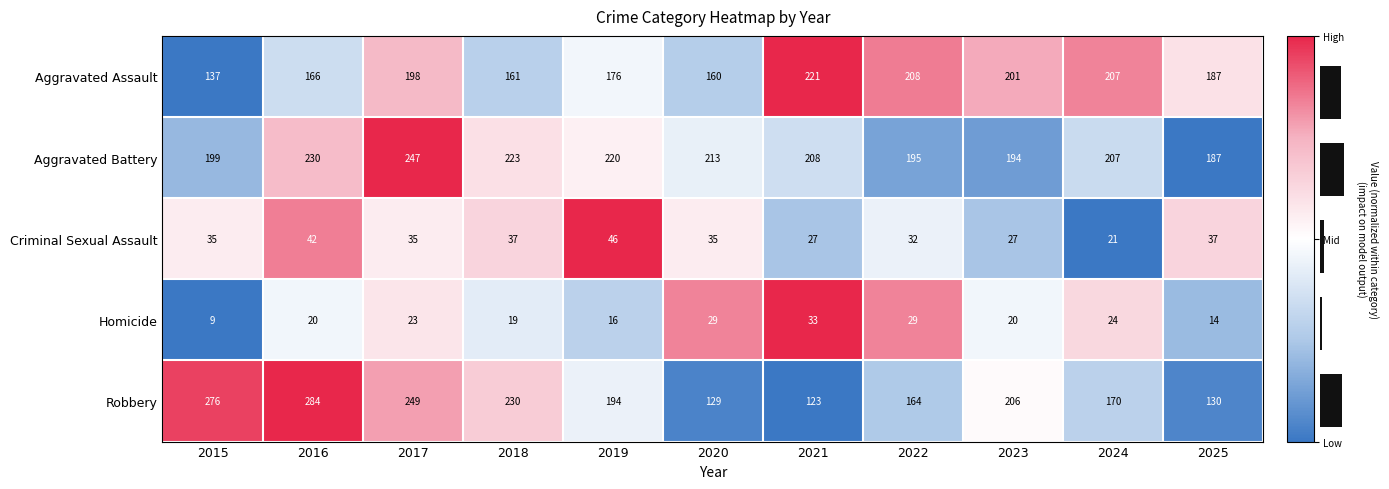

The value of Aggravated Battery at 2020 is -0.1. True or false?

False